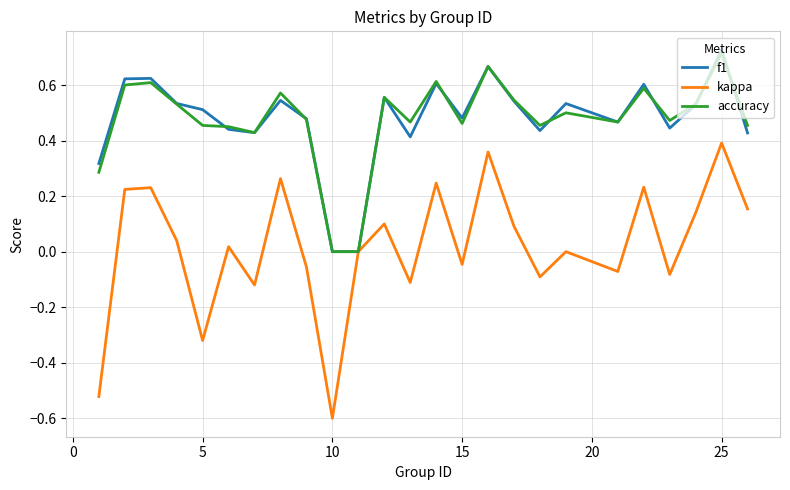

Which series has the widest spread of values?

kappa